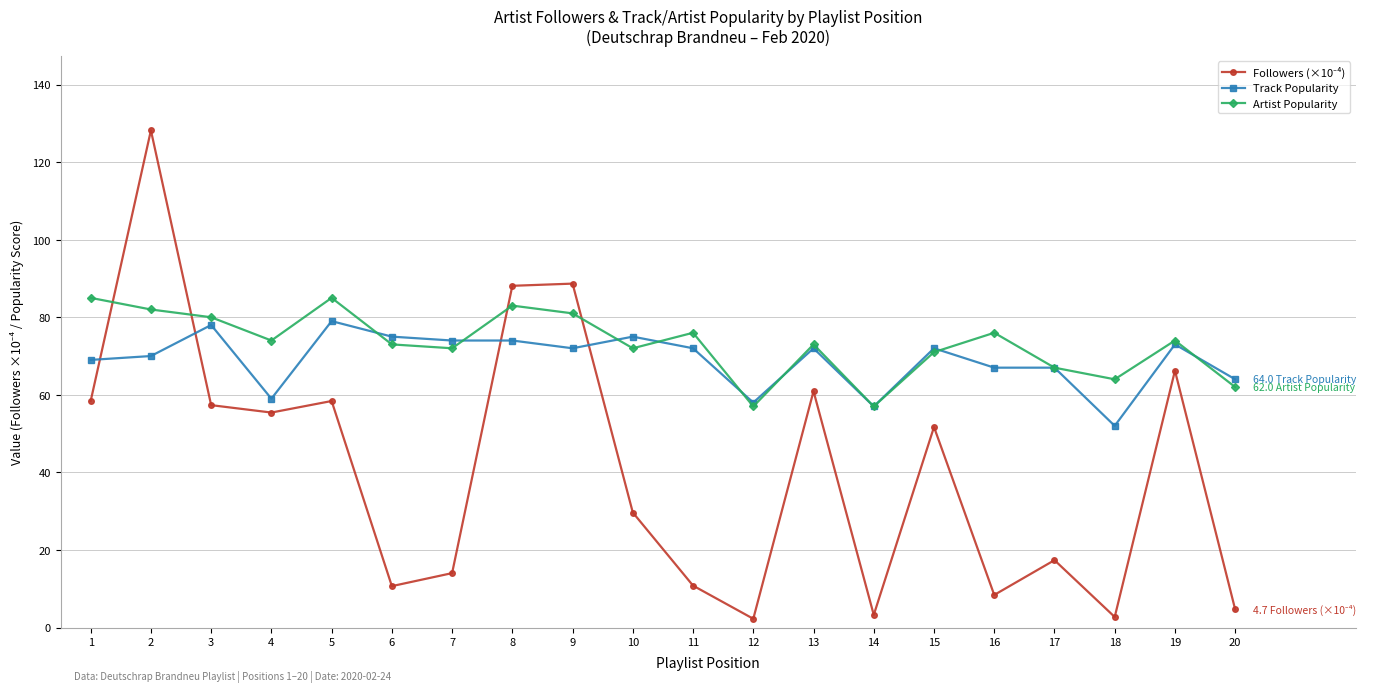

Is it true that Track Popularity equals 18.2 at 8?

False